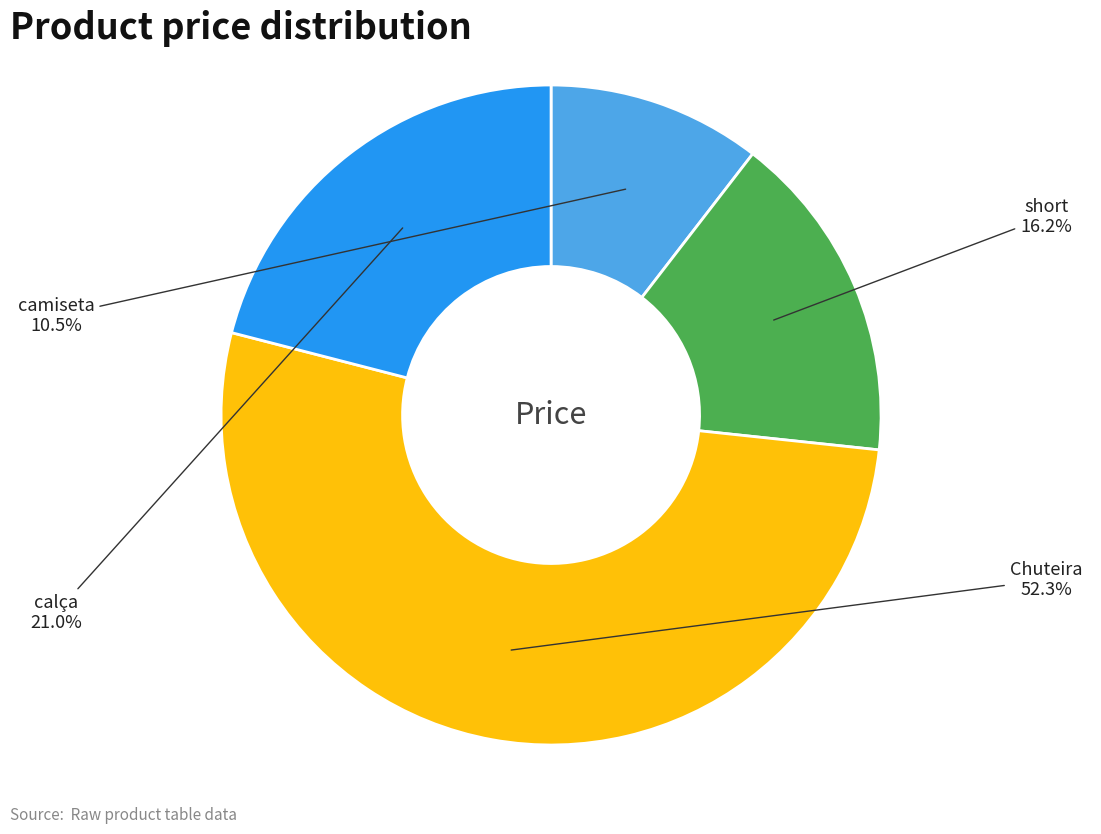

Is there any slice that represents more than half of the pie?

Yes